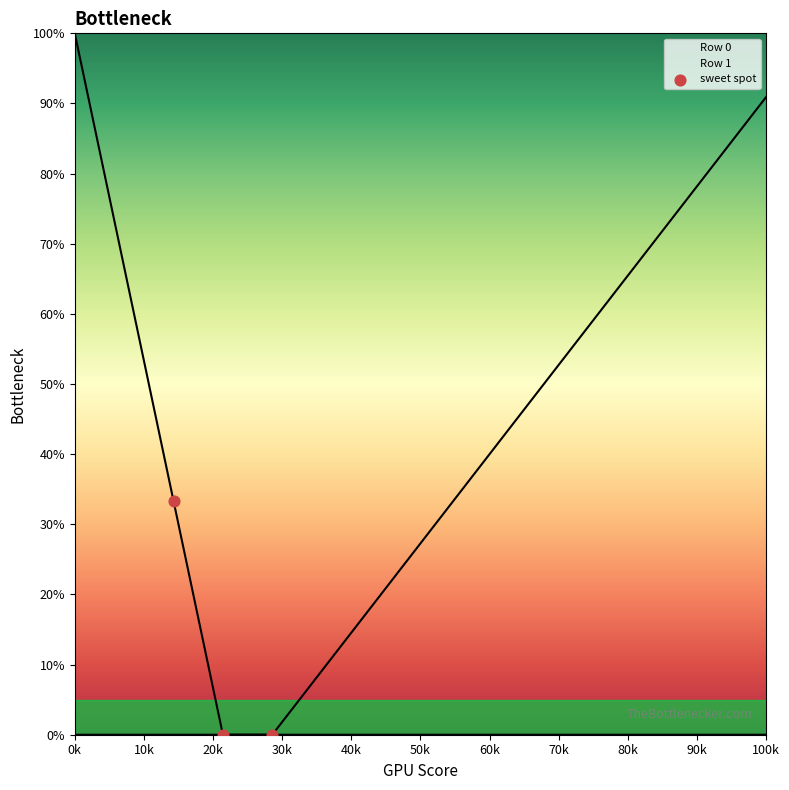

Between 10k and 0k, which is larger?

0k